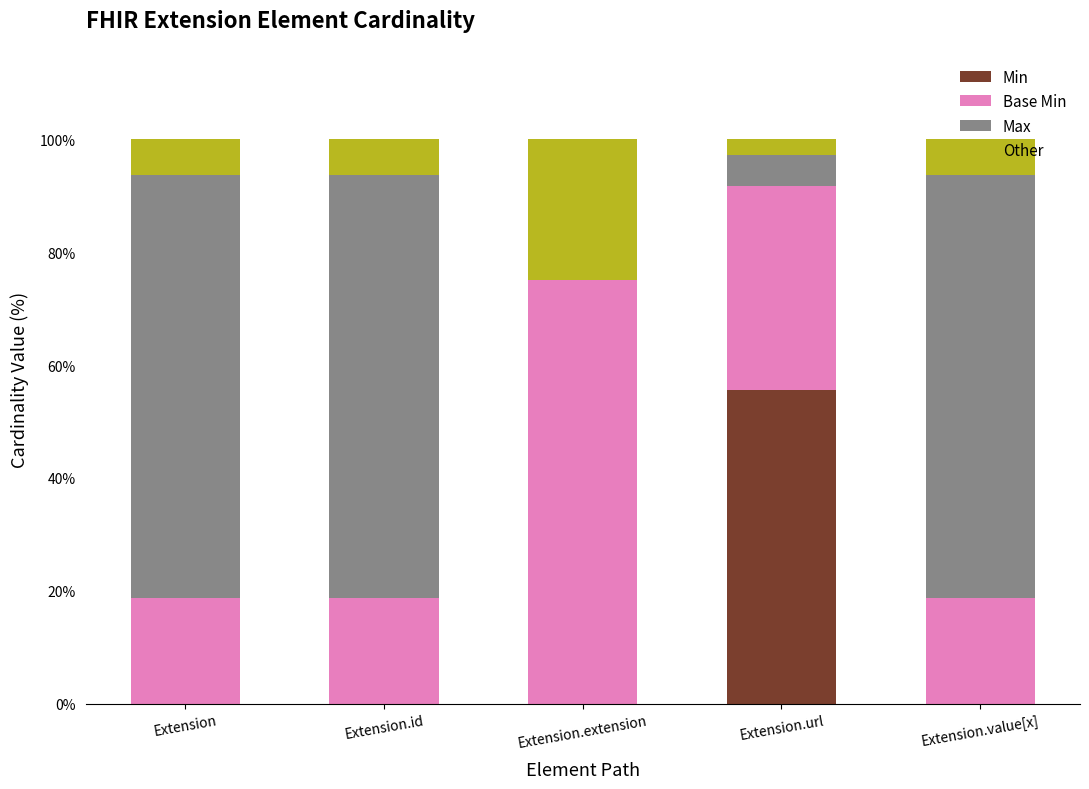

What is the total value across all series at Extension.id?

100.0